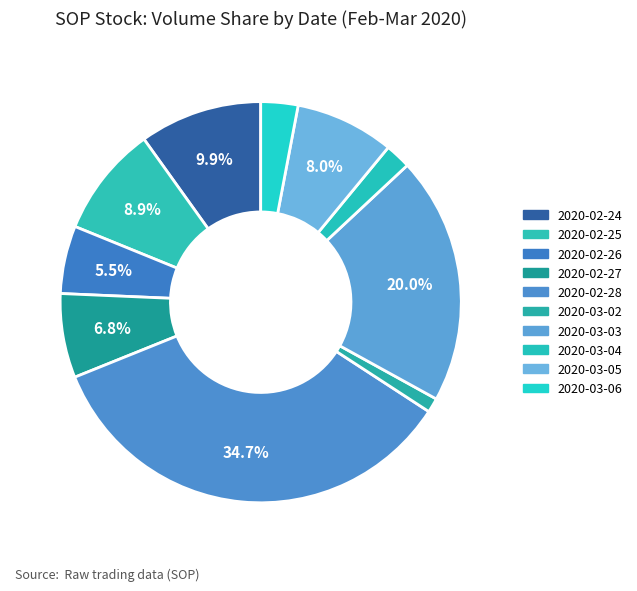

How much of the chart is everything except 2020-02-25?

91.1%